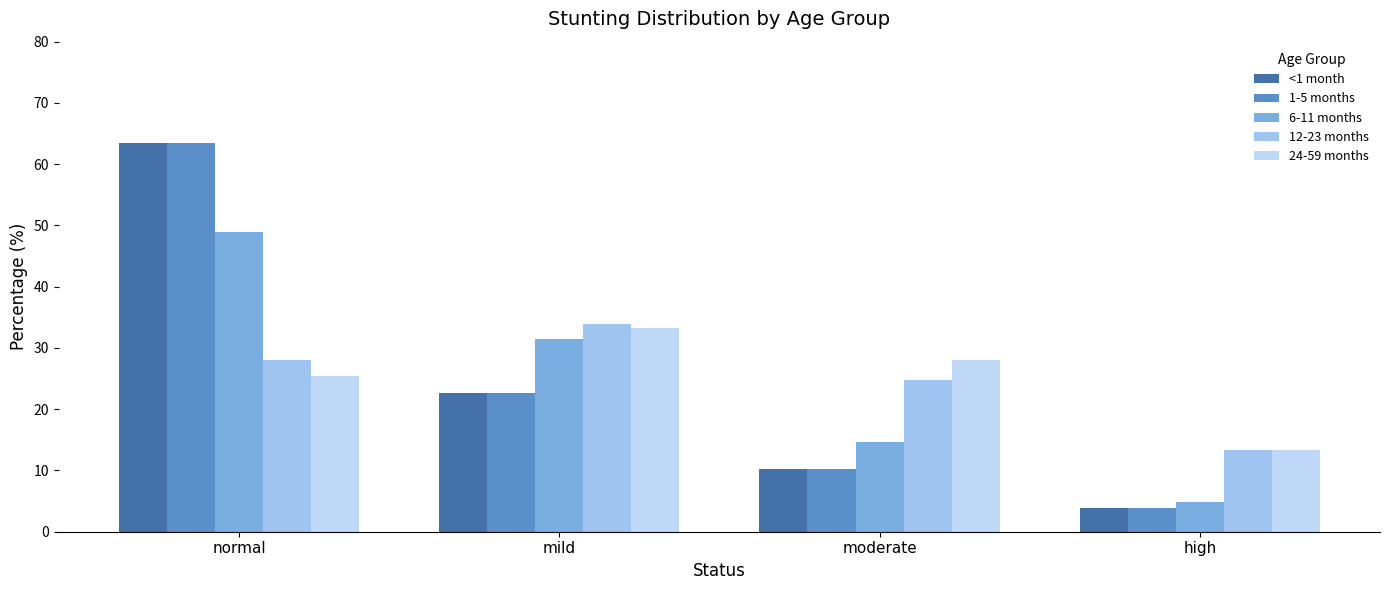

What position from the right is normal?

4